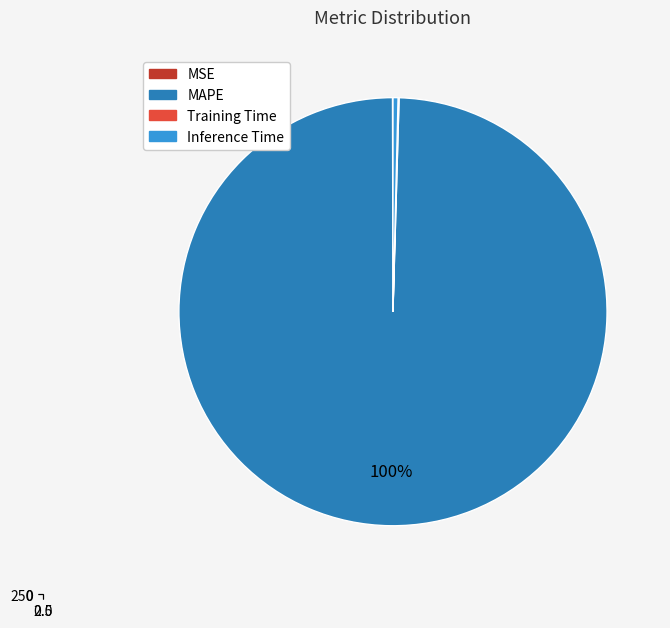

What is the majority slice?

MAPE